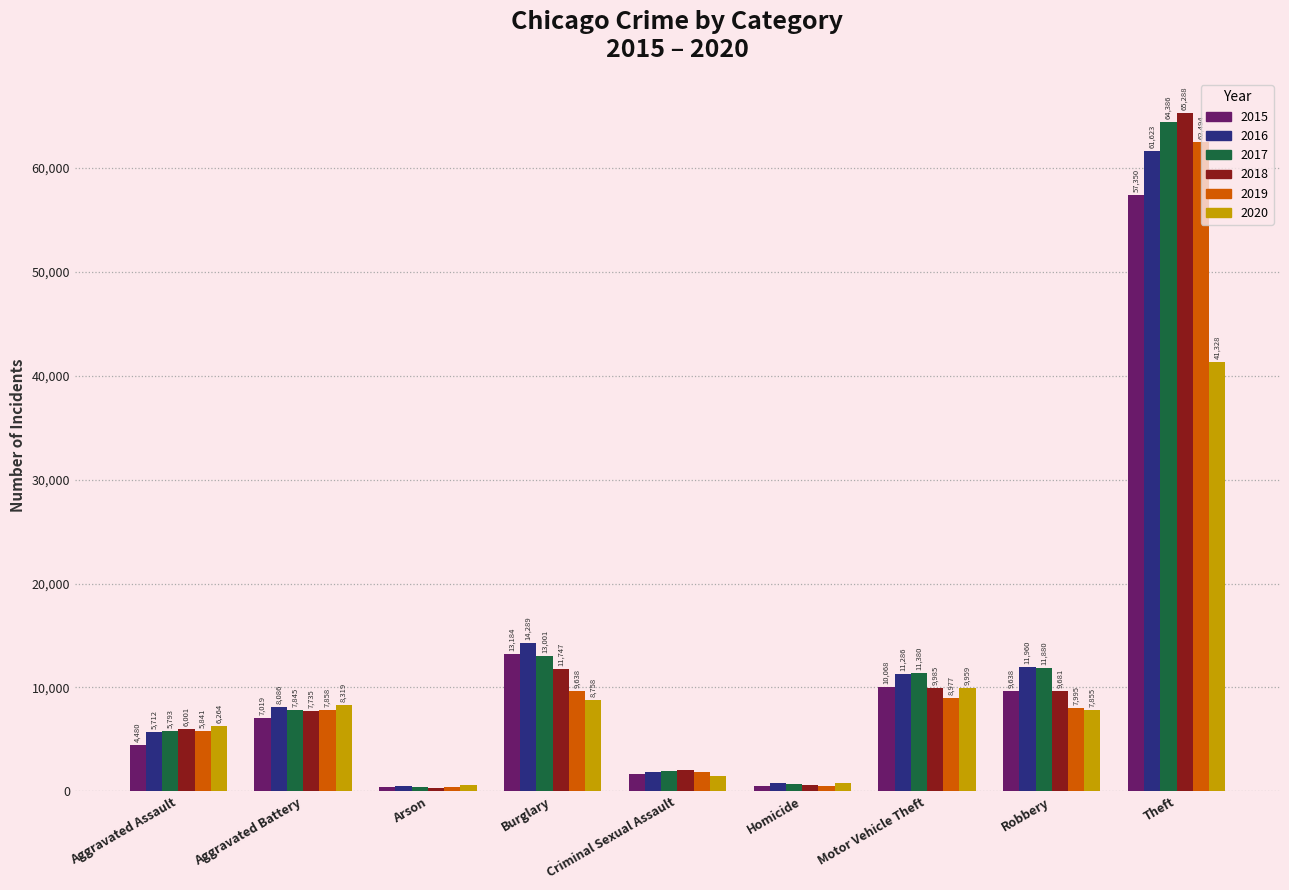

Which category has the highest value across all series?

Theft